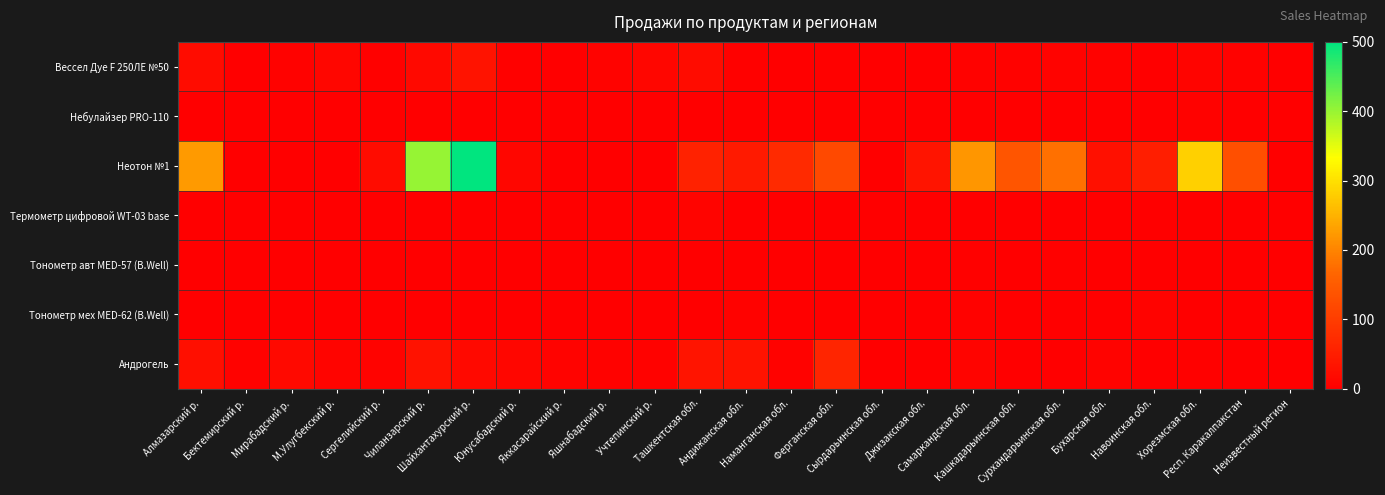

Reading left to right, list all the values displayed in this chart.

Вессел Дуе F 250ЛЕ №50: Алмазарский р.=21	Бектемирский р.=0	Мирабадский р.=5	М.Улугбекский р.=11	Сергелийский р.=3	Чиланзарский р.=16	Шайхантахурский р.=32	Юнусабадский р.=3	Яккасарайский р.=1	Яшнабадский р.=7	Учтепинский р.=11	Ташкентская обл.=20	Андижанская обл.=3	Наманганская обл.=0	Ферганская обл.=2	Сырдарьинская обл.=0	Джизакская обл.=0	Самаркандская обл.=5	Кашкадарьинская обл.=5	Сурхандарьинская обл.=6	Бухарская обл.=5	Навоинская обл.=0	Хорезмская обл.=8	Респ. Каракалпакстан=5	Неизвестный регион=0
Небулайзер PRO-110: Алмазарский р.=0	Бектемирский р.=0	Мирабадский р.=0	М.Улугбекский р.=0	Сергелийский р.=0	Чиланзарский р.=0	Шайхантахурский р.=0	Юнусабадский р.=0	Яккасарайский р.=0	Яшнабадский р.=0	Учтепинский р.=0	Ташкентская обл.=0	Андижанская обл.=0	Наманганская обл.=0	Ферганская обл.=0	Сырдарьинская обл.=0	Джизакская обл.=0	Самаркандская обл.=0	Кашкадарьинская обл.=0	Сурхандарьинская обл.=0	Бухарская обл.=0	Навоинская обл.=0	Хорезмская обл.=5	Респ. Каракалпакстан=0	Неизвестный регион=0
Неотон №1: Алмазарский р.=224	Бектемирский р.=0	Мирабадский р.=0	М.Улугбекский р.=0	Сергелийский р.=20	Чиланзарский р.=402	Шайхантахурский р.=500	Юнусабадский р.=11	Яккасарайский р.=0	Яшнабадский р.=0	Учтепинский р.=0	Ташкентская обл.=57	Андижанская обл.=43	Наманганская обл.=70	Ферганская обл.=120	Сырдарьинская обл.=1	Джизакская обл.=35	Самаркандская обл.=220	Кашкадарьинская обл.=140	Сурхандарьинская обл.=179	Бухарская обл.=28	Навоинская обл.=50	Хорезмская обл.=282	Респ. Каракалпакстан=130	Неизвестный регион=0
Термометр цифровой WT-03 base: Алмазарский р.=0	Бектемирский р.=0	Мирабадский р.=0	М.Улугбекский р.=0	Сергелийский р.=0	Чиланзарский р.=0	Шайхантахурский р.=0	Юнусабадский р.=0	Яккасарайский р.=0	Яшнабадский р.=0	Учтепинский р.=0	Ташкентская обл.=8	Андижанская обл.=0	Наманганская обл.=0	Ферганская обл.=0	Сырдарьинская обл.=0	Джизакская обл.=0	Самаркандская обл.=0	Кашкадарьинская обл.=0	Сурхандарьинская обл.=0	Бухарская обл.=0	Навоинская обл.=0	Хорезмская обл.=0	Респ. Каракалпакстан=1	Неизвестный регион=0
Тонометр авт MED-57 (B.Well): Алмазарский р.=0	Бектемирский р.=0	Мирабадский р.=0	М.Улугбекский р.=0	Сергелийский р.=0	Чиланзарский р.=0	Шайхантахурский р.=0	Юнусабадский р.=0	Яккасарайский р.=0	Яшнабадский р.=0	Учтепинский р.=0	Ташкентская обл.=0	Андижанская обл.=0	Наманганская обл.=0	Ферганская обл.=0	Сырдарьинская обл.=0	Джизакская обл.=0	Самаркандская обл.=3	Кашкадарьинская обл.=1	Сурхандарьинская обл.=2	Бухарская обл.=0	Навоинская обл.=0	Хорезмская обл.=0	Респ. Каракалпакстан=0	Неизвестный регион=0
Тонометр мех MED-62 (B.Well): Алмазарский р.=0	Бектемирский р.=0	Мирабадский р.=0	М.Улугбекский р.=0	Сергелийский р.=0	Чиланзарский р.=0	Шайхантахурский р.=0	Юнусабадский р.=0	Яккасарайский р.=0	Яшнабадский р.=0	Учтепинский р.=0	Ташкентская обл.=0	Андижанская обл.=5	Наманганская обл.=0	Ферганская обл.=0	Сырдарьинская обл.=0	Джизакская обл.=0	Самаркандская обл.=4	Кашкадарьинская обл.=0	Сурхандарьинская обл.=0	Бухарская обл.=0	Навоинская обл.=6	Хорезмская обл.=0	Респ. Каракалпакстан=0	Неизвестный регион=0
Андрогель: Алмазарский р.=27	Бектемирский р.=4	Мирабадский р.=17	М.Улугбекский р.=8	Сергелийский р.=6	Чиланзарский р.=31	Шайхантахурский р.=17	Юнусабадский р.=11	Яккасарайский р.=7	Яшнабадский р.=4	Учтепинский р.=5	Ташкентская обл.=35	Андижанская обл.=32	Наманганская обл.=4	Ферганская обл.=61	Сырдарьинская обл.=0	Джизакская обл.=0	Самаркандская обл.=8	Кашкадарьинская обл.=0	Сурхандарьинская обл.=0	Бухарская обл.=6	Навоинская обл.=0	Хорезмская обл.=3	Респ. Каракалпакстан=1	Неизвестный регион=0